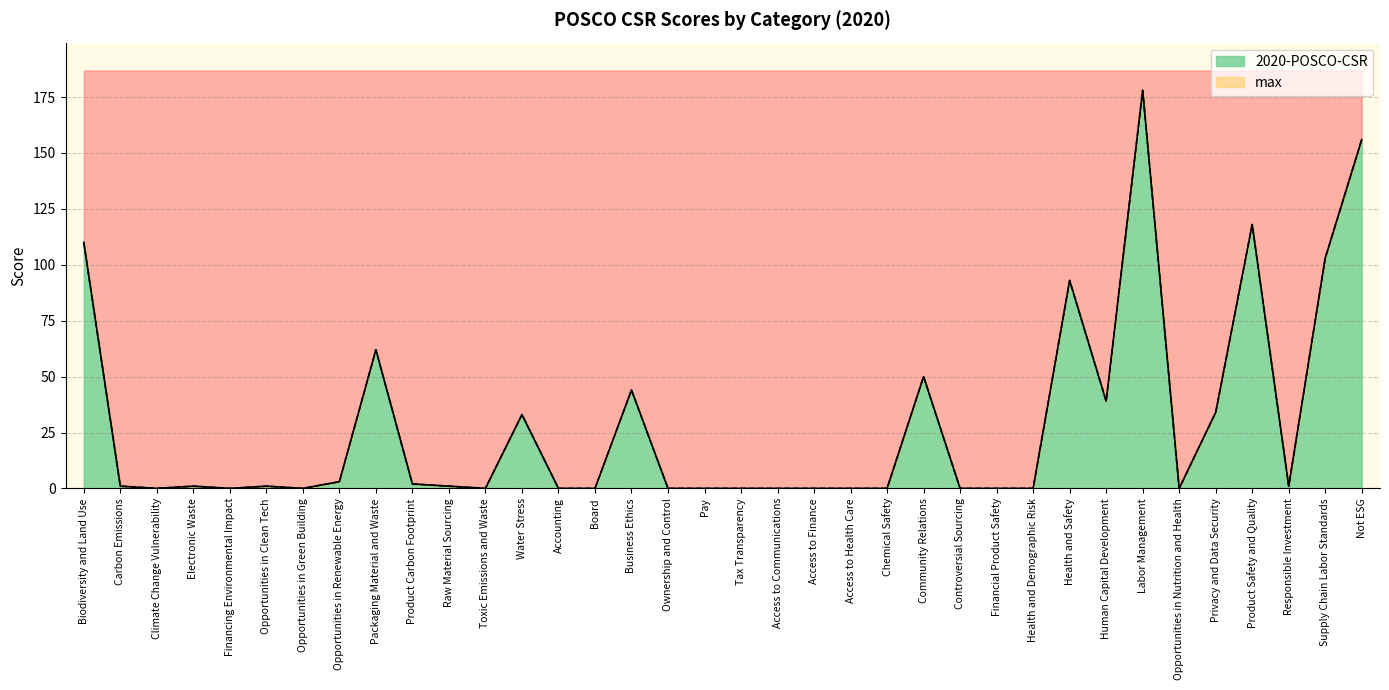

How many data points in 2020-POSCO-CSR are above 1?

14